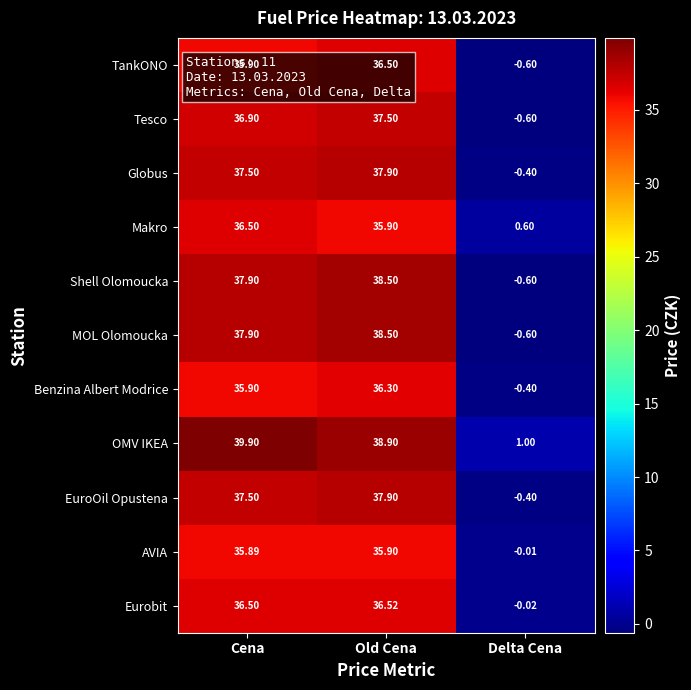

Rank the categories by EuroOil Opustena value from highest to lowest.

Old Cena, Cena, Delta Cena